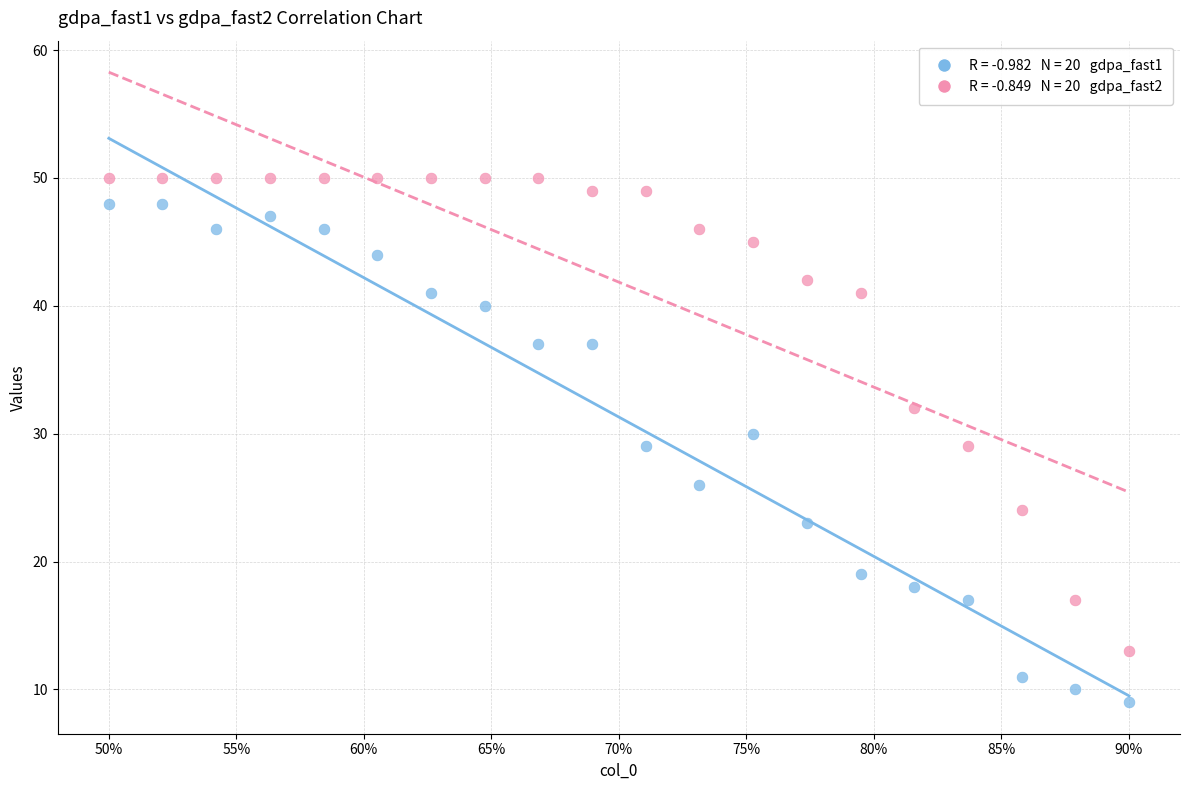

Across all data points, what is the range of Y values (max minus min)?

41